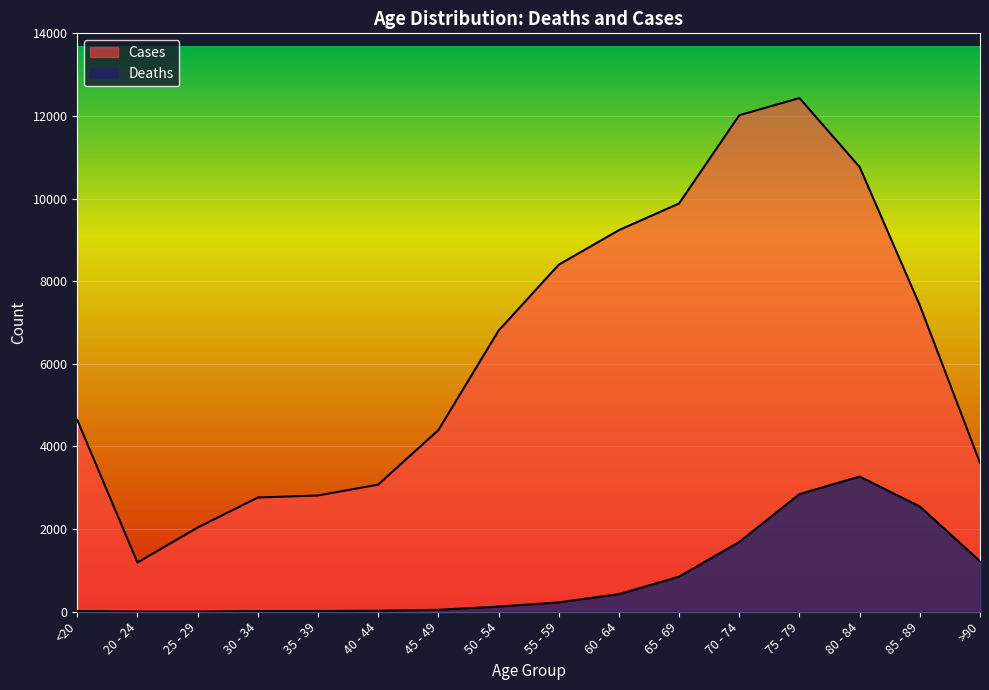

Reading left to right, transcribe all the data shown in this chart.

Deaths: <20=18	20 - 24=4	25 - 29=3	30 - 34=17	35 - 39=18	40 - 44=24	45 - 49=47	50 - 54=126	55 - 59=227	60 - 64=426	65 - 69=850	70 - 74=1690	75 - 79=2848	80 - 84=3273	85 - 89=2548	>90=1224
Cases: <20=4641	20 - 24=1191	25 - 29=2038	30 - 34=2765	35 - 39=2814	40 - 44=3078	45 - 49=4396	50 - 54=6803	55 - 59=8400	60 - 64=9236	65 - 69=9883	70 - 74=12018	75 - 79=12434	80 - 84=10764	85 - 89=7417	>90=3604